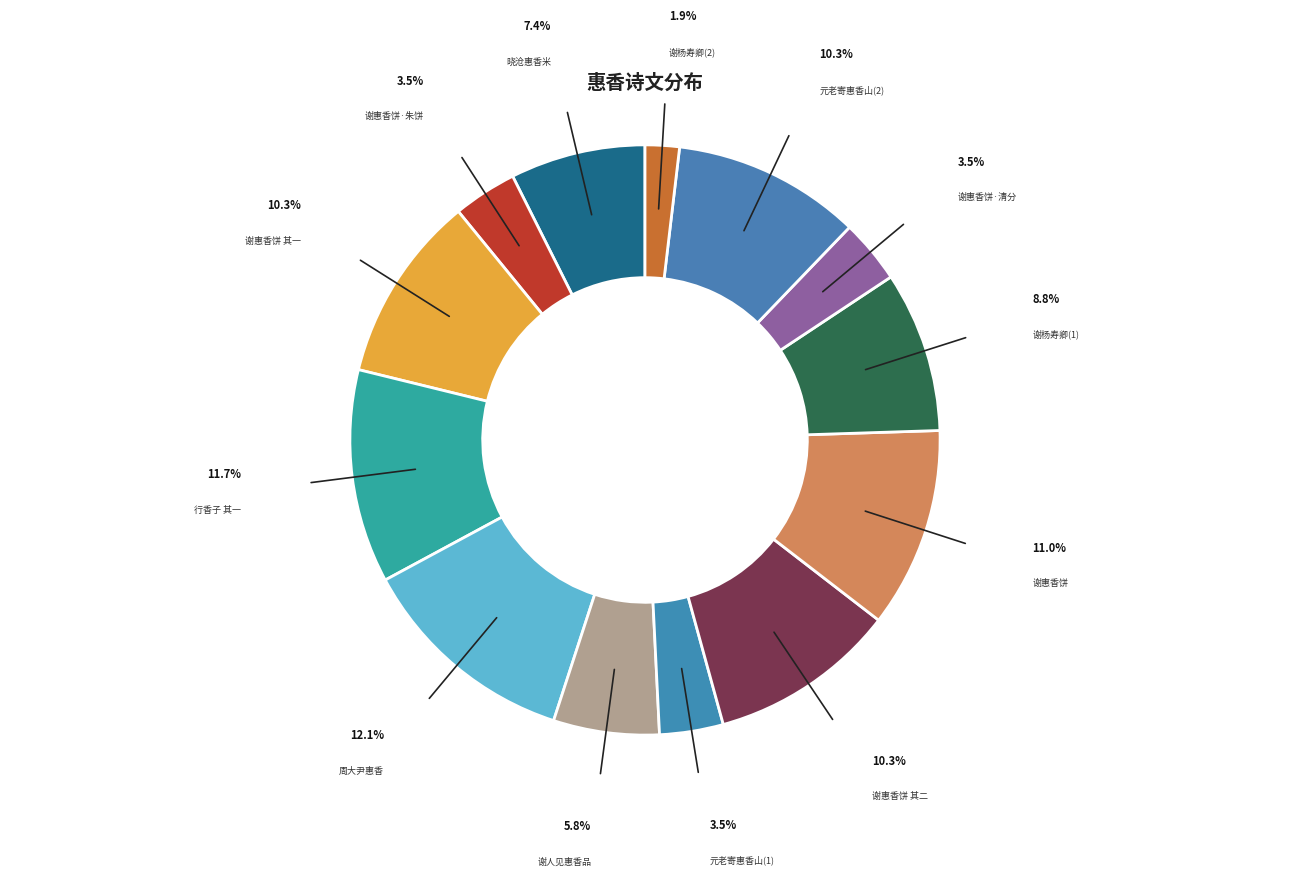

Count the number of slices in the pie.

13